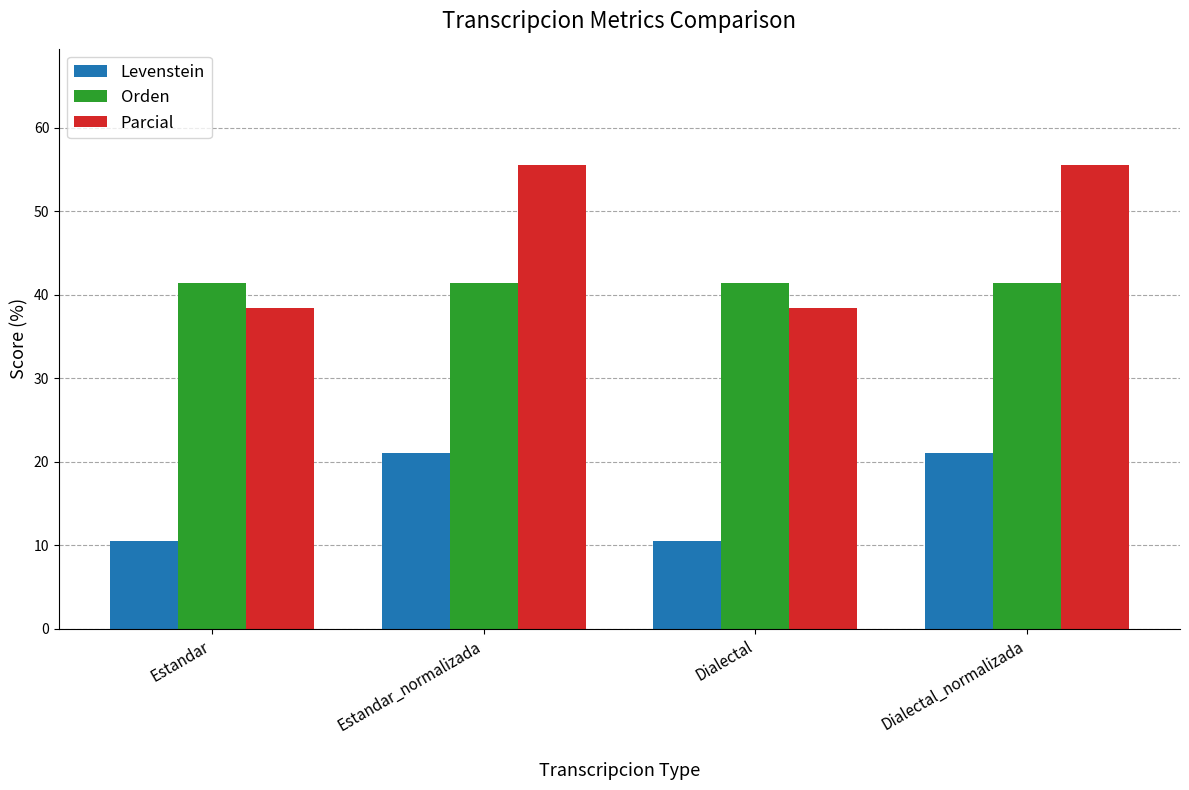

Reading left to right, extract all data points from this chart.

Levenstein: Estandar=10.5	Estandar_normalizada=21.1	Dialectal=10.5	Dialectal_normalizada=21.1
Orden: Estandar=41.4	Estandar_normalizada=41.4	Dialectal=41.4	Dialectal_normalizada=41.4
Parcial: Estandar=38.5	Estandar_normalizada=55.6	Dialectal=38.5	Dialectal_normalizada=55.6